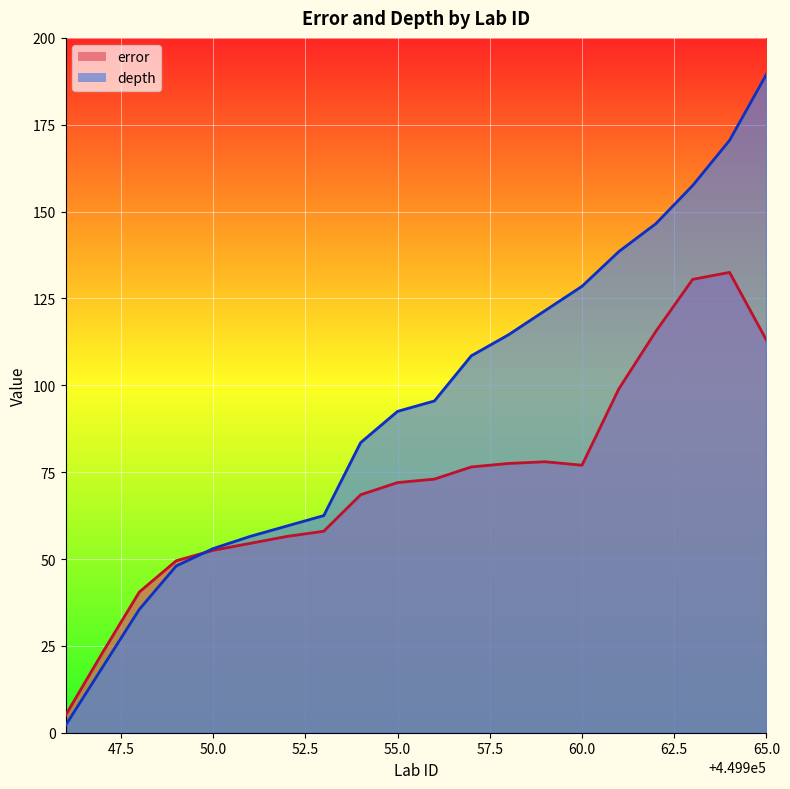

The value of error at 449958 is 77.5. True or false?

True